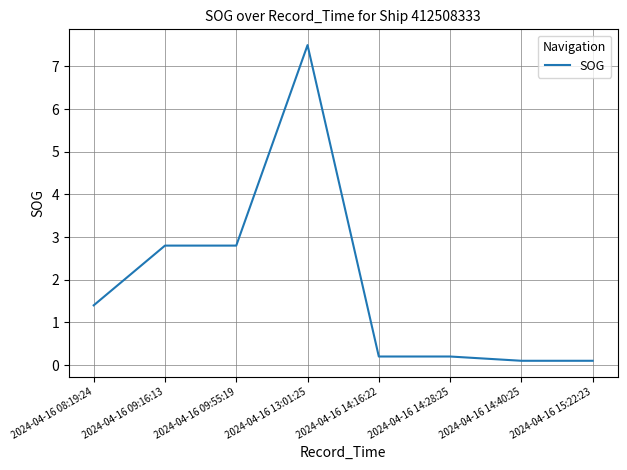

Which category has the highest value across all series?

2024-04-16 13:01:25